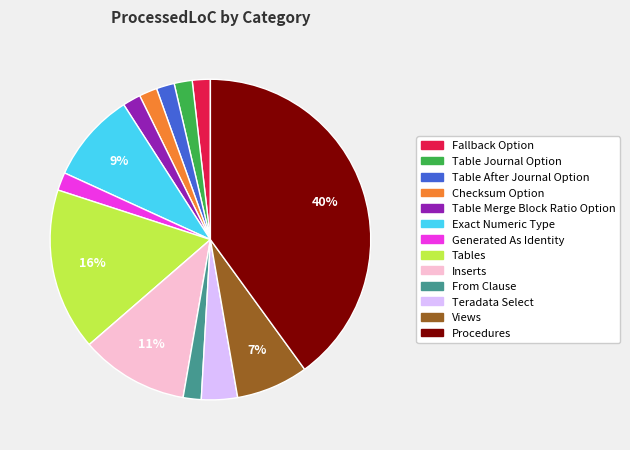

What is the largest slice in the pie chart?

Procedures